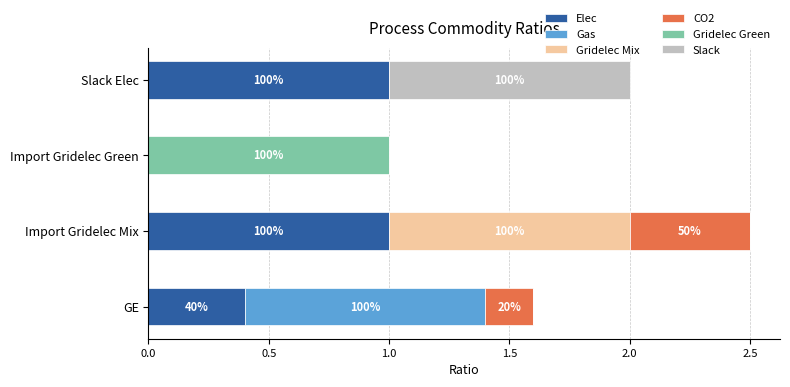

What are all the series names shown in the legend?

Elec, Gas, Gridelec Mix, CO2, Gridelec Green, Slack